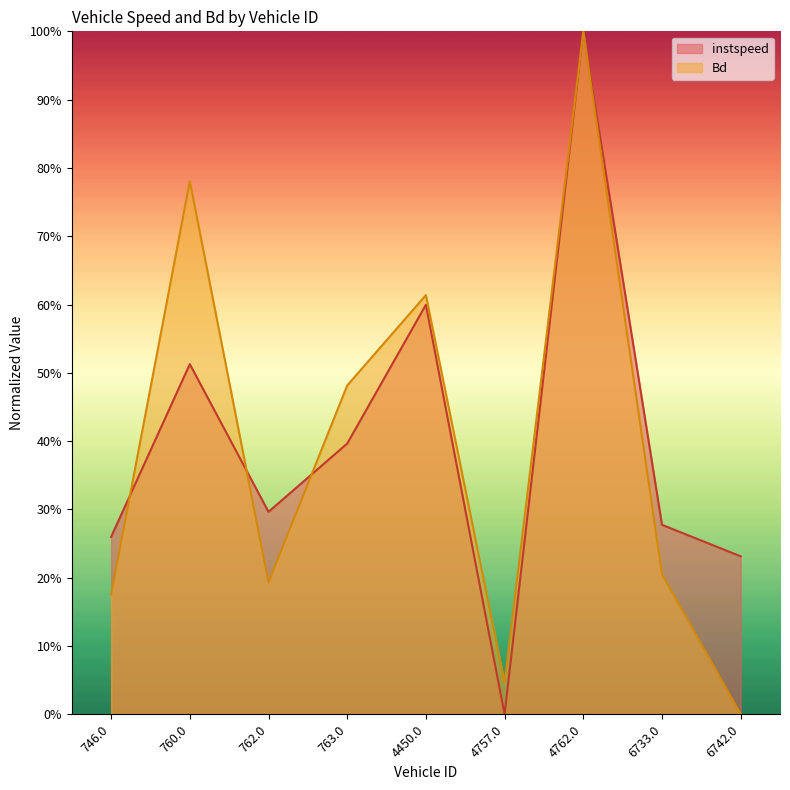

True or false: Bd has more than 0 points higher than both neighbors.

True